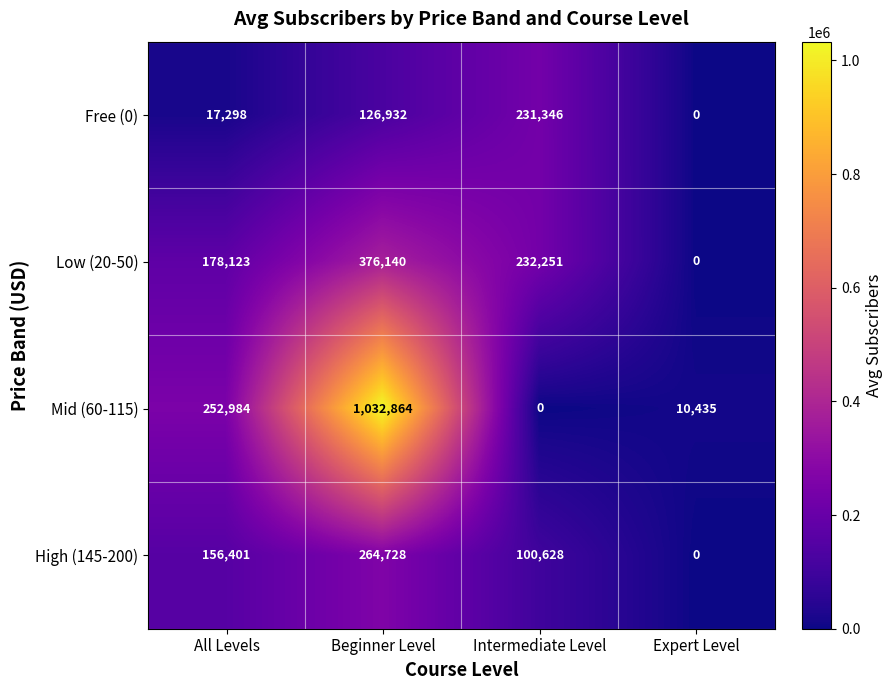

At which label is Mid (60-115) closest to 516432?

All Levels